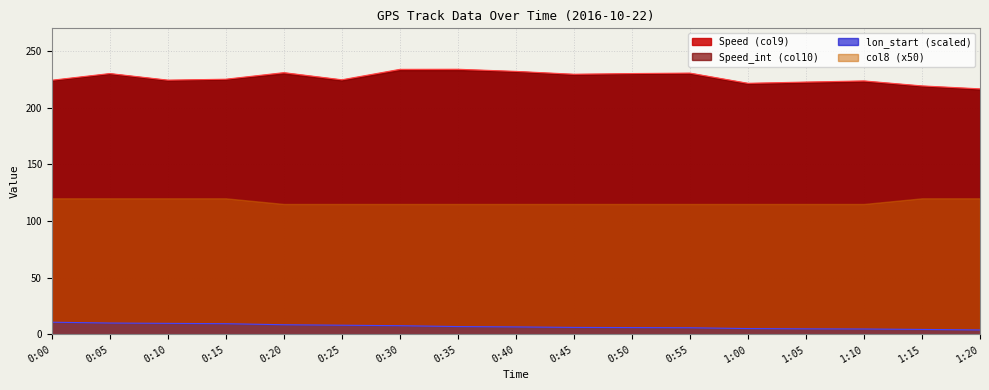

What is the total value across all series at 0:50?

581.0